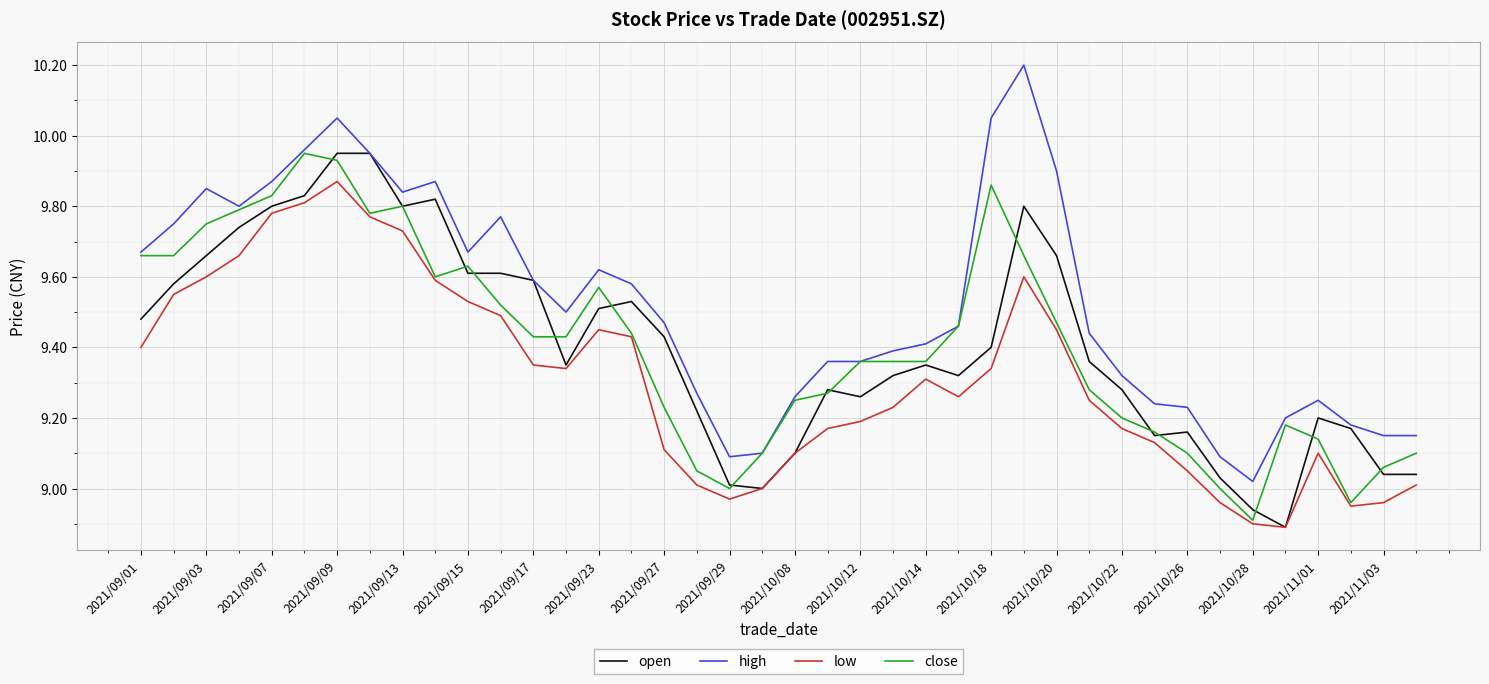

Does the chart display data point markers on the line(s)?

No